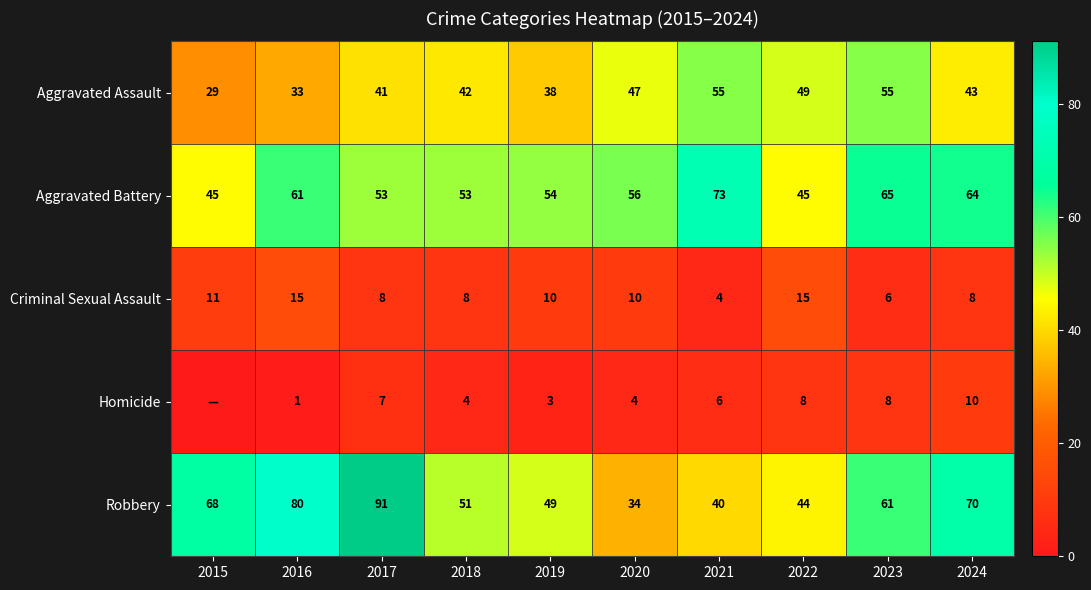

Rank the categories by Robbery value from highest to lowest.

2017, 2016, 2024, 2015, 2023, 2018, 2019, 2022, 2021, 2020